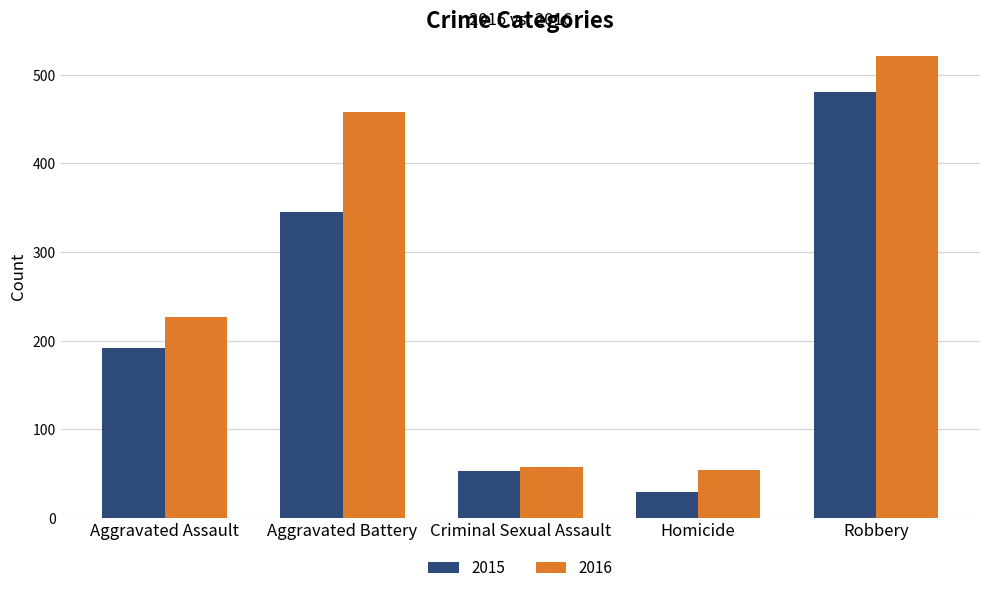

What is the label of the 1st bar from the right?

Robbery